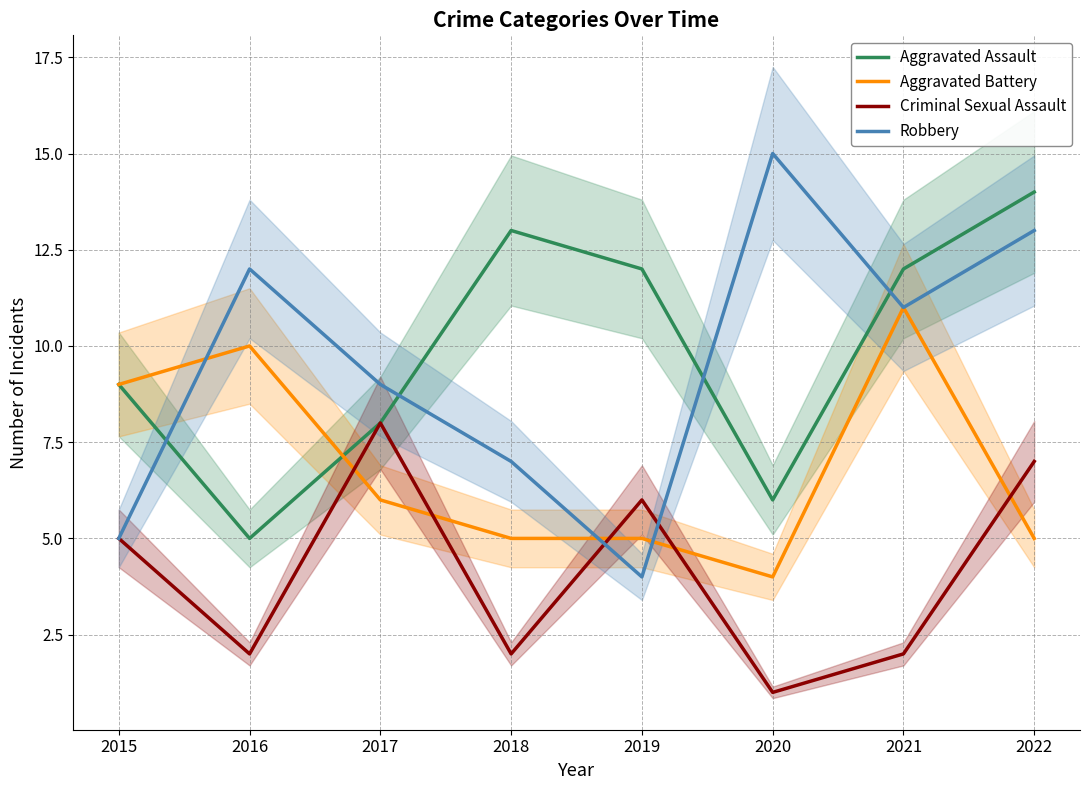

Reading right to left, what are all the values shown in this chart?

Aggravated Assault: 14	12	6	12	13	8	5	9
Aggravated Battery: 5	11	4	5	5	6	10	9
Criminal Sexual Assault: 7	2	1	6	2	8	2	5
Robbery: 13	11	15	4	7	9	12	5